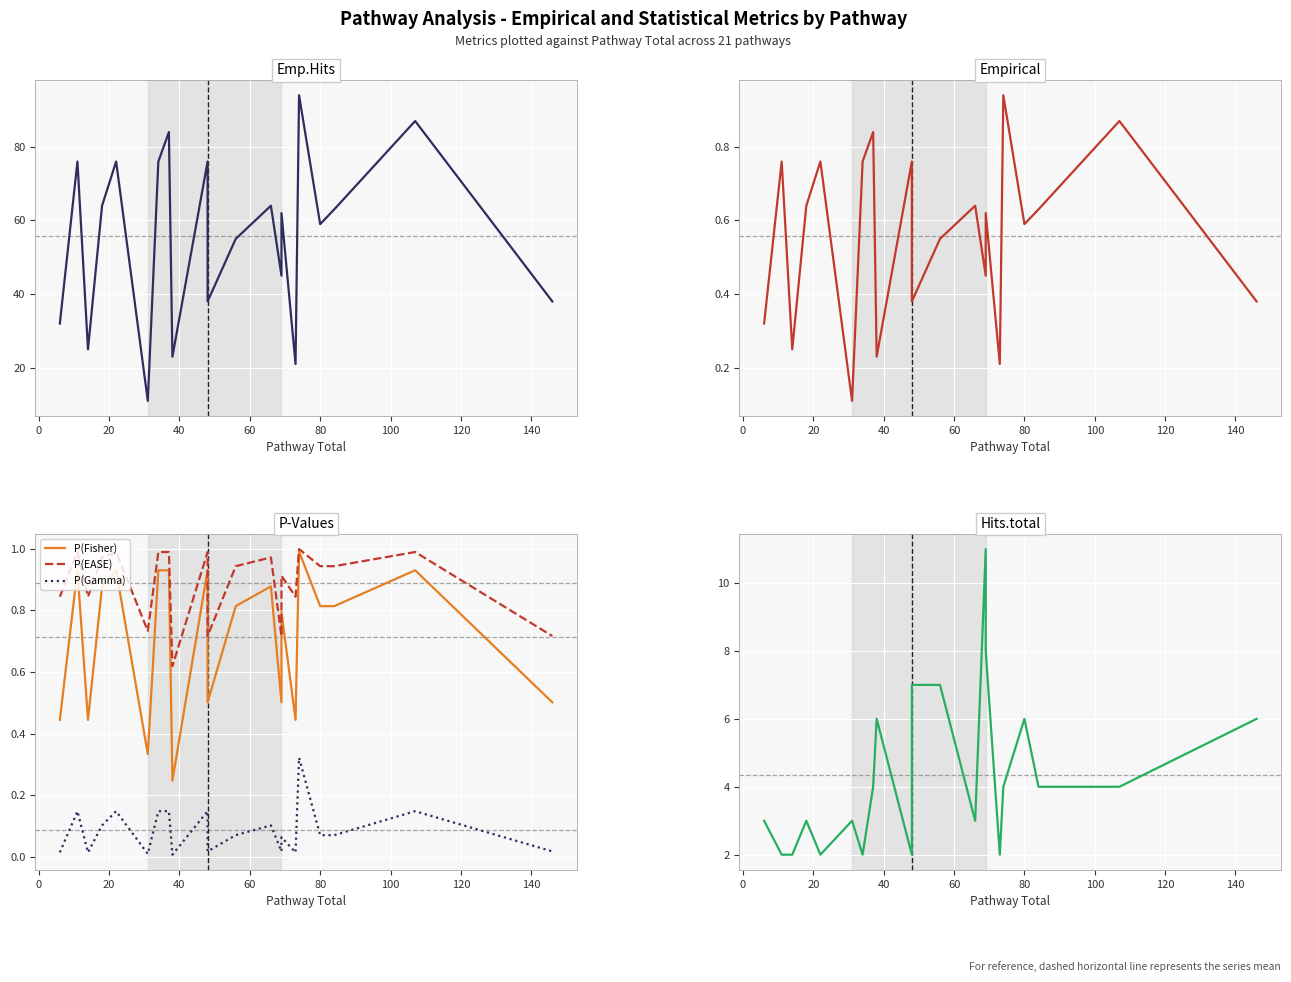

True or false: Hits.total and P(Fisher) intersect in this chart.

False